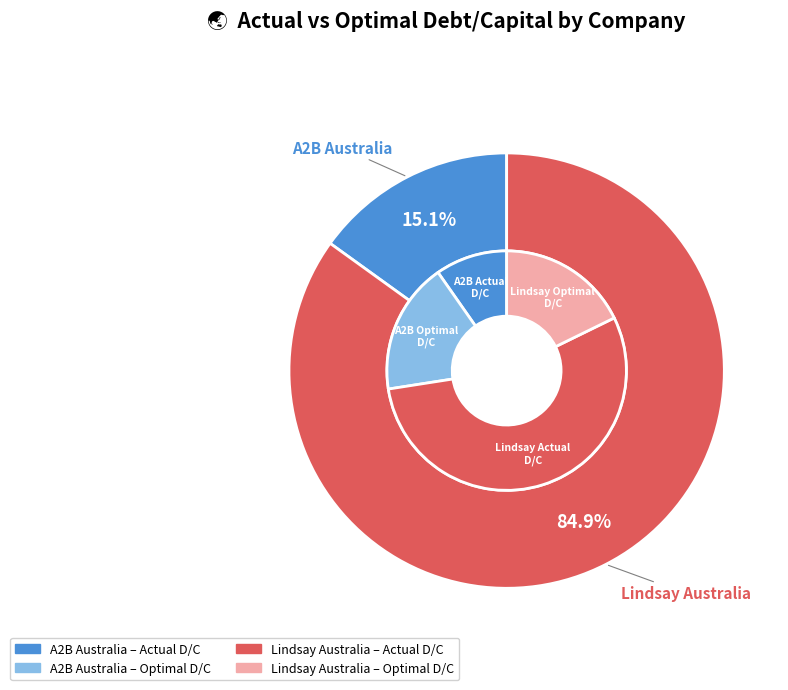

To the nearest percent, what portion does Lindsay Australia Limited (ASX:LAU) represent?

85%